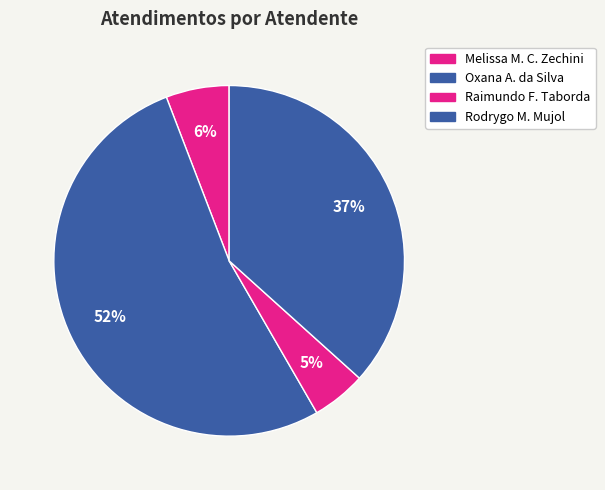

To the nearest percent, what is the average slice percentage?

25%